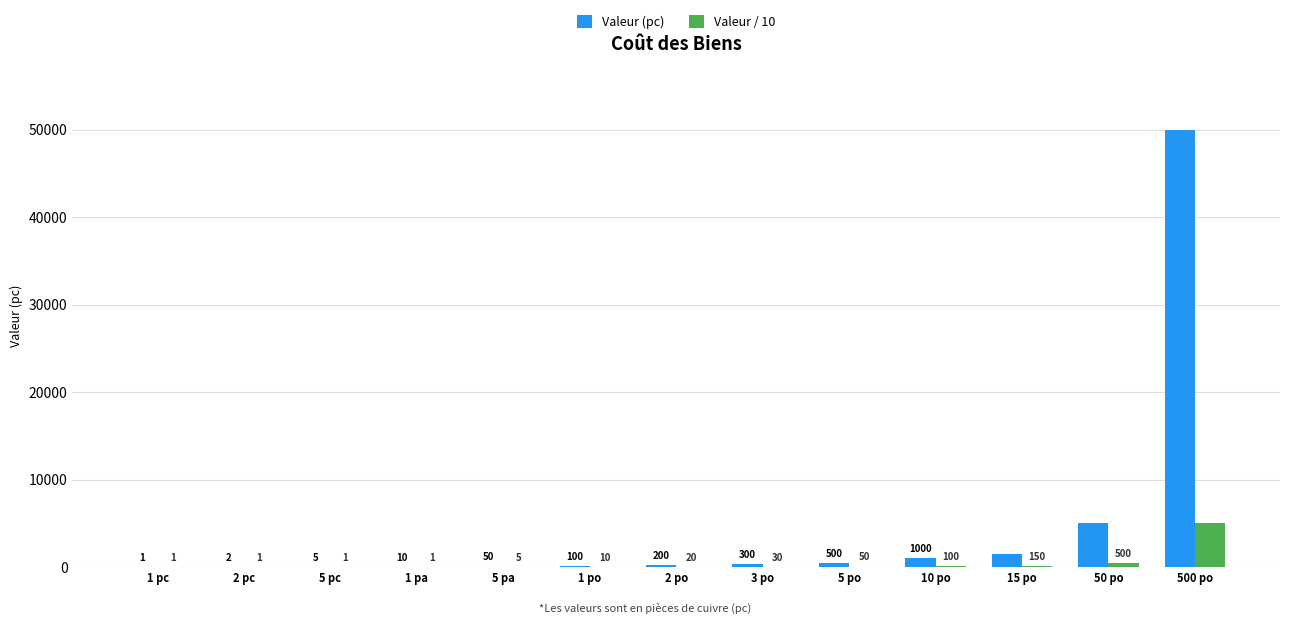

Are the bars grouped side by side (vs. stacked)?

Yes